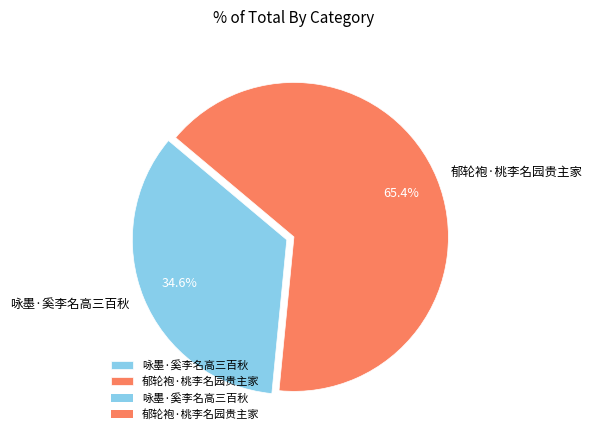

What percentage is the 郁轮袍·桃李名园贵主家 slice, to the nearest percent?

65%